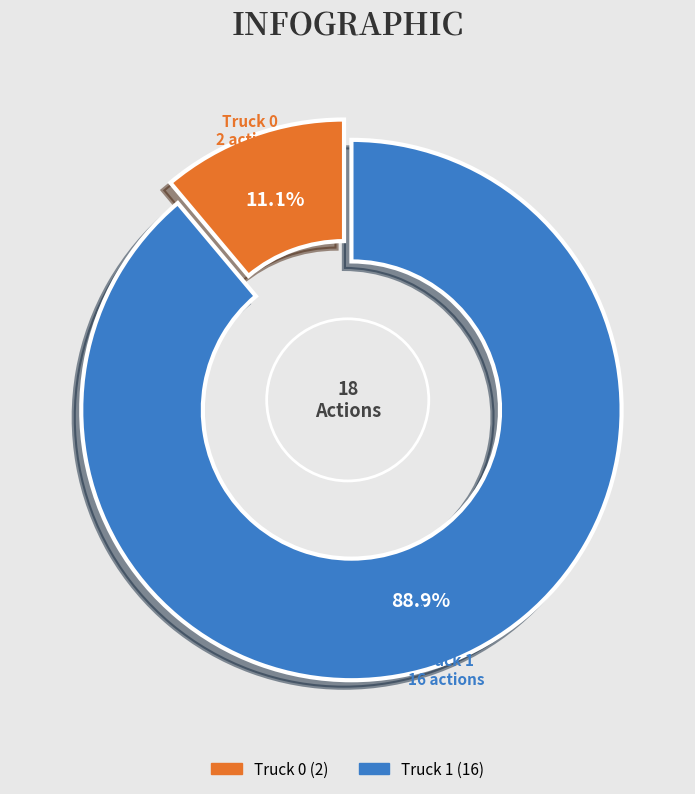

Is there any slice that represents more than half of the pie?

Yes